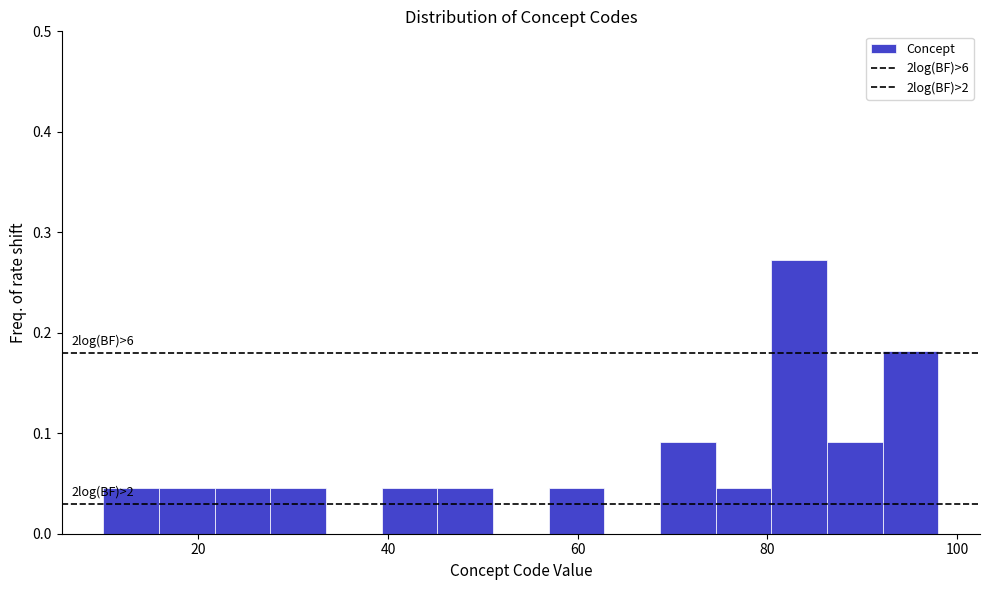

Around what value on the x-axis is the tallest bar? Give the approximate position of its centre, as read against the axis.

84